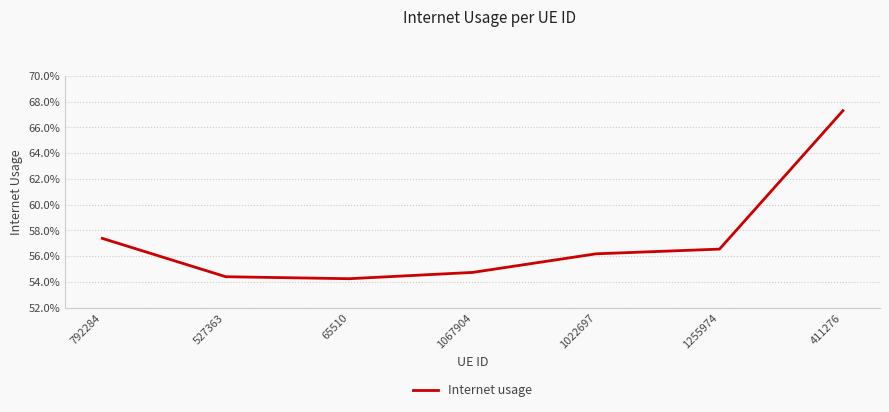

Is this an area chart (filled region under the line)?

No